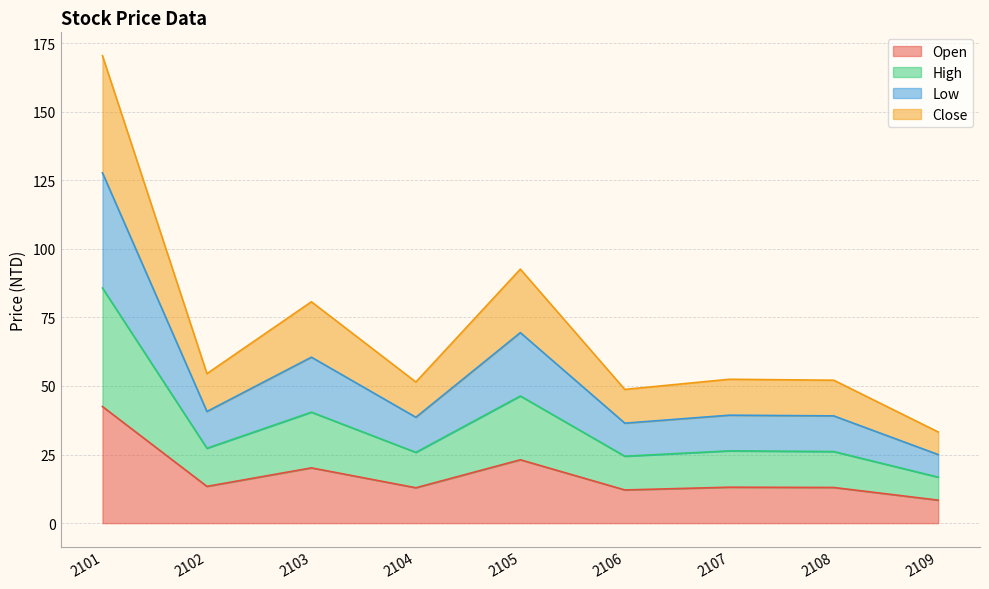

What is the average value of the Low series?

53.0